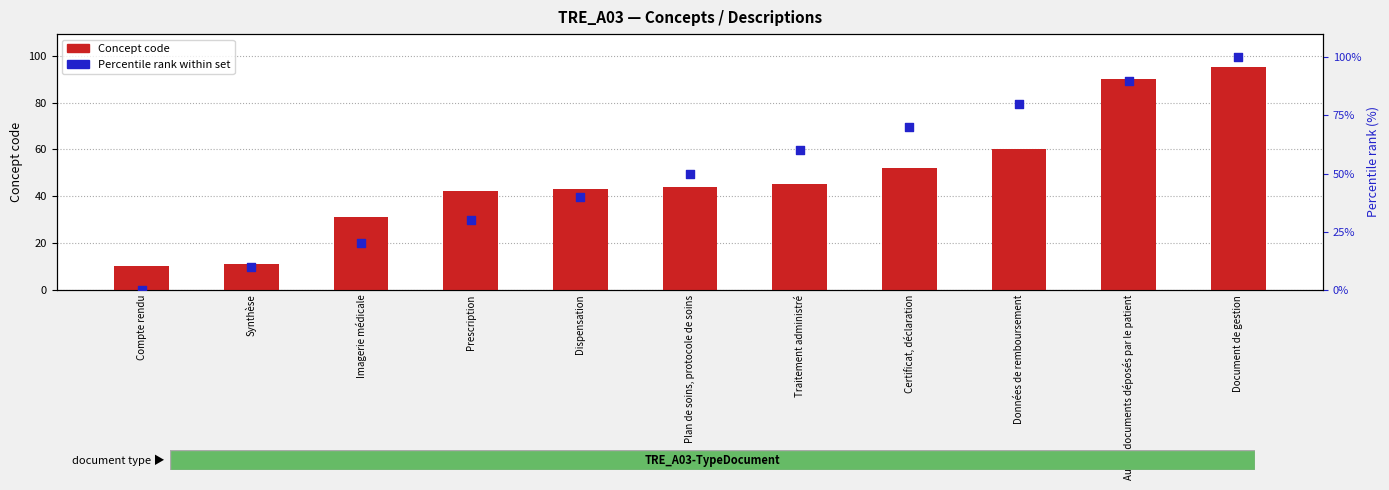

Which series reaches the minimum Y coordinate?

Percentile rank within set